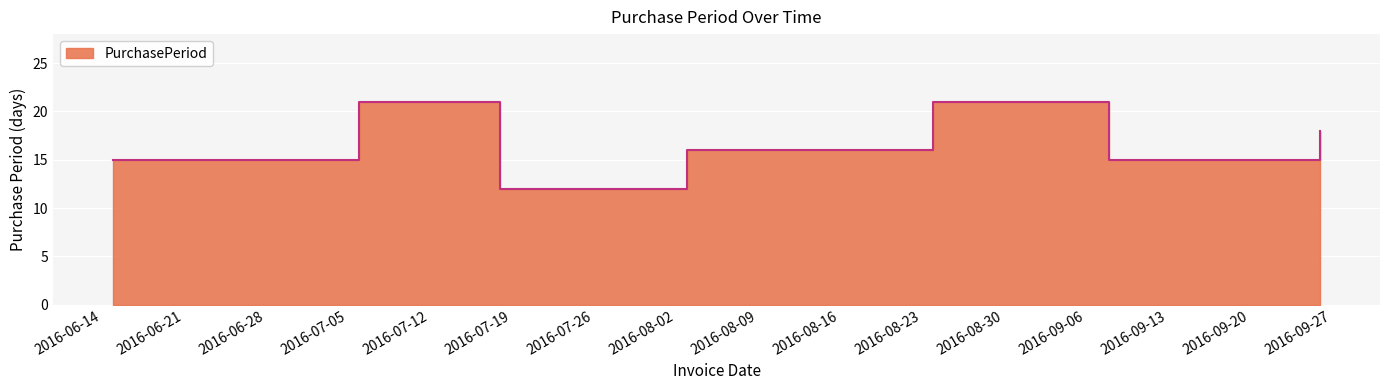

Approximately how many times larger is the value at 2016-06-15 compared to 2016-09-08?

1.0